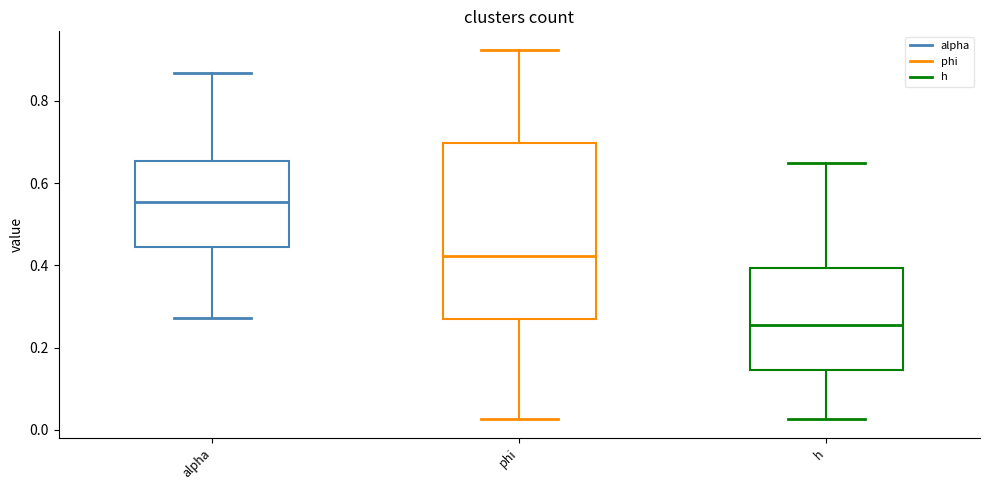

Which box is the tallest, from its lower edge to its upper edge?

phi